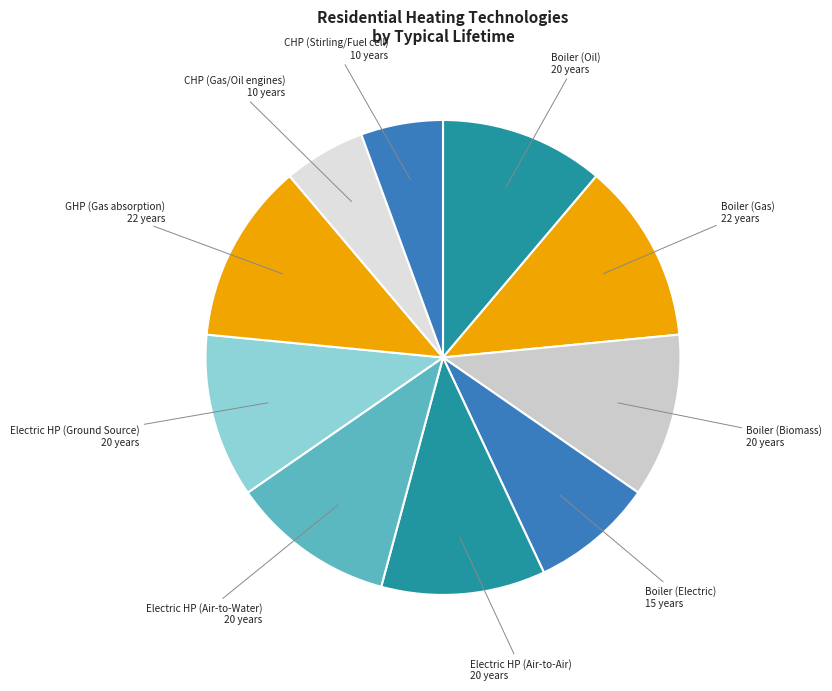

Do GHP (Gas absorption) and Boiler (Gas) together represent more than half of the pie?

No